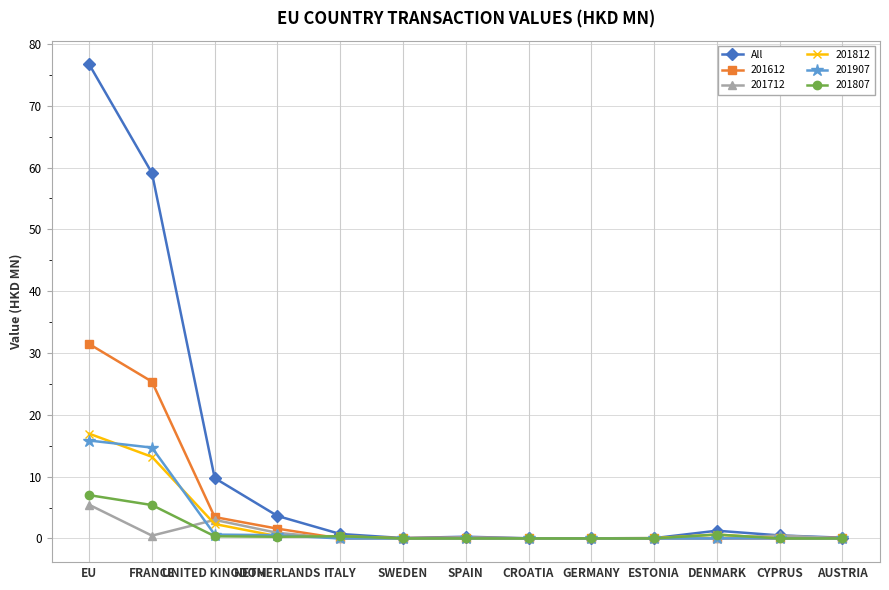

Where is the first local minimum for 201712?

FRANCE